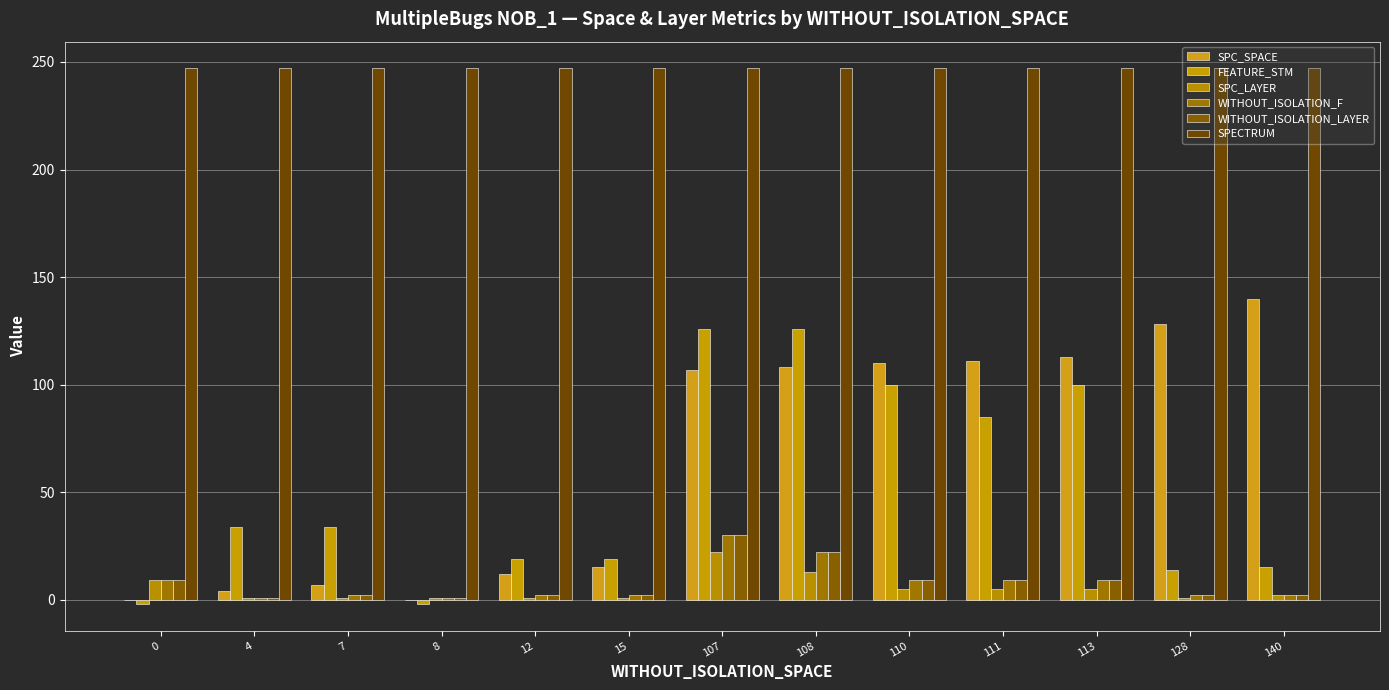

What is the sum of all WITHOUT_ISOLATION_F values?

100